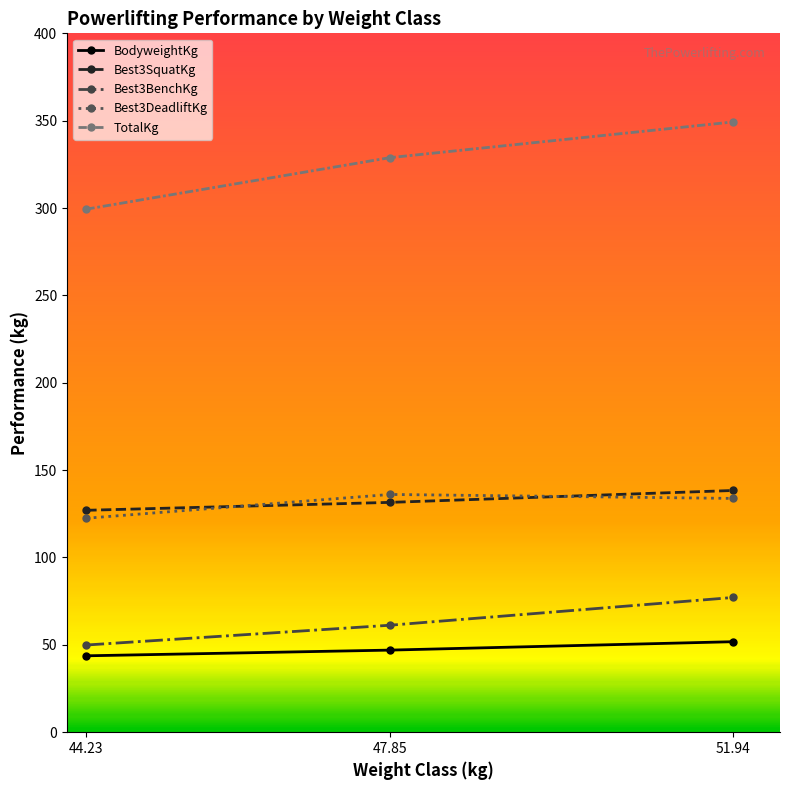

Which series has the widest spread of values?

TotalKg